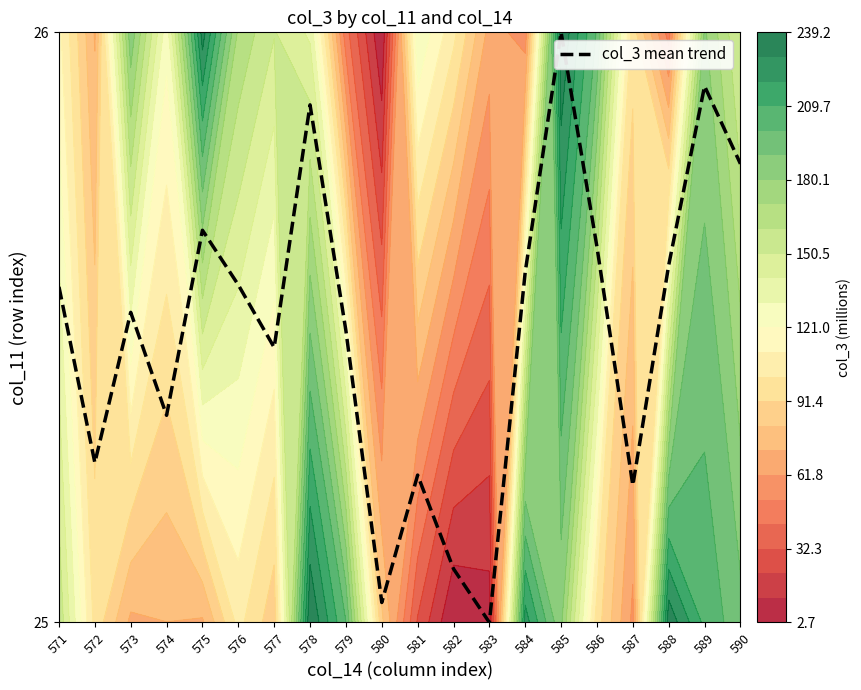

What is the sum of the values at 573 and 578?

1.4